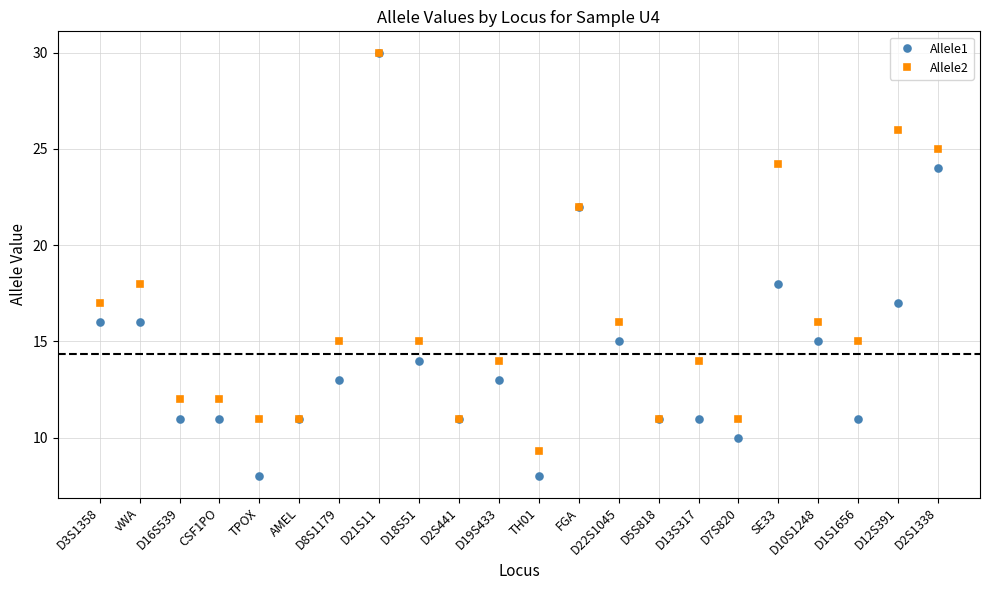

Where does the Allele2 series first go above 15?

D3S1358